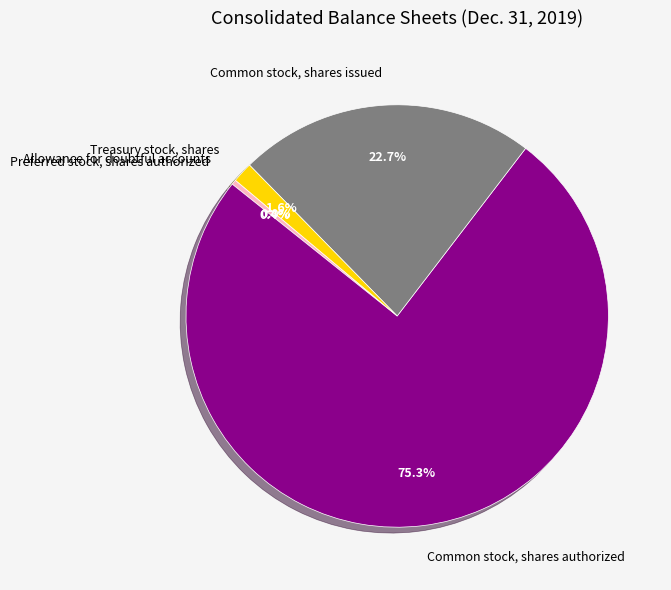

What is the largest slice in the pie chart?

Common stock, shares authorized